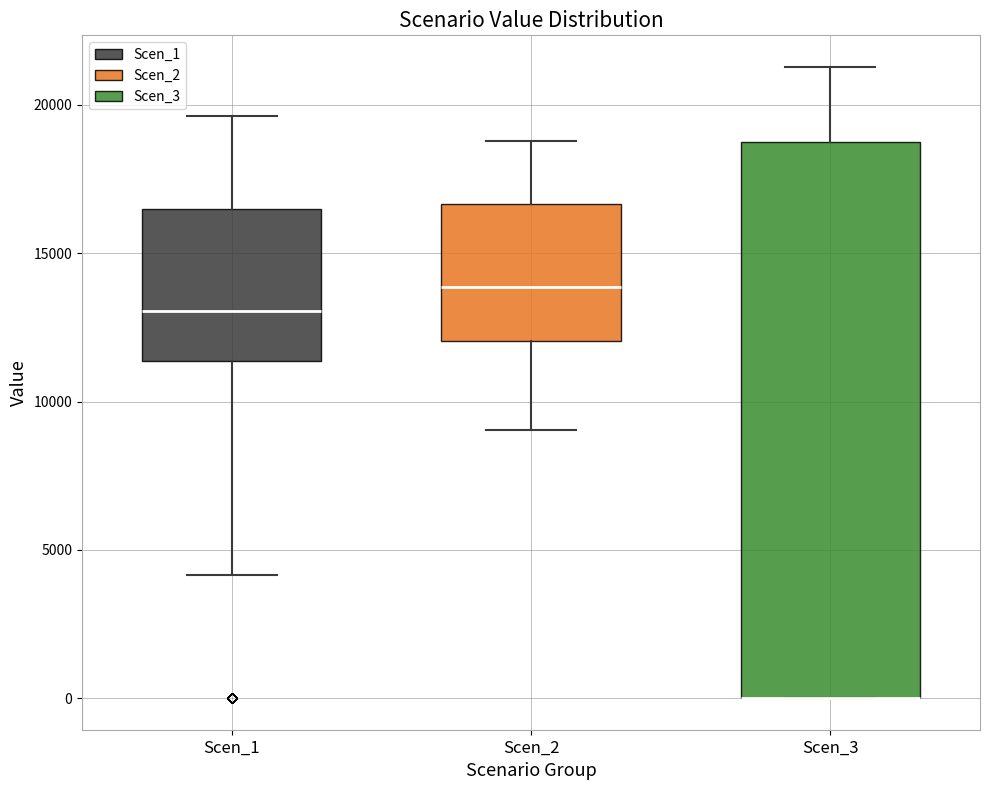

Where is the upper edge of the box for Scen_2 on the y-axis? The values are not printed on the chart, so give them approximately, as read against the axis.

16500